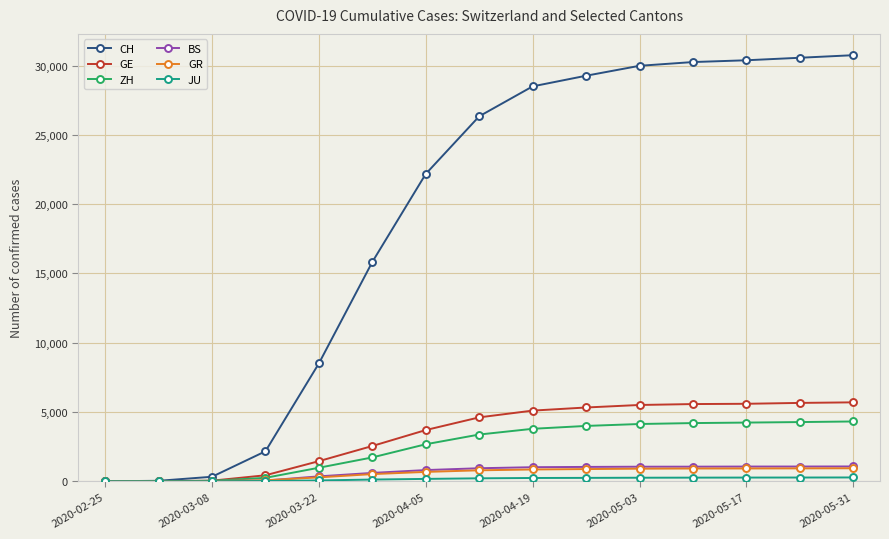

At how many categories does at least one series exceed 20126?

9